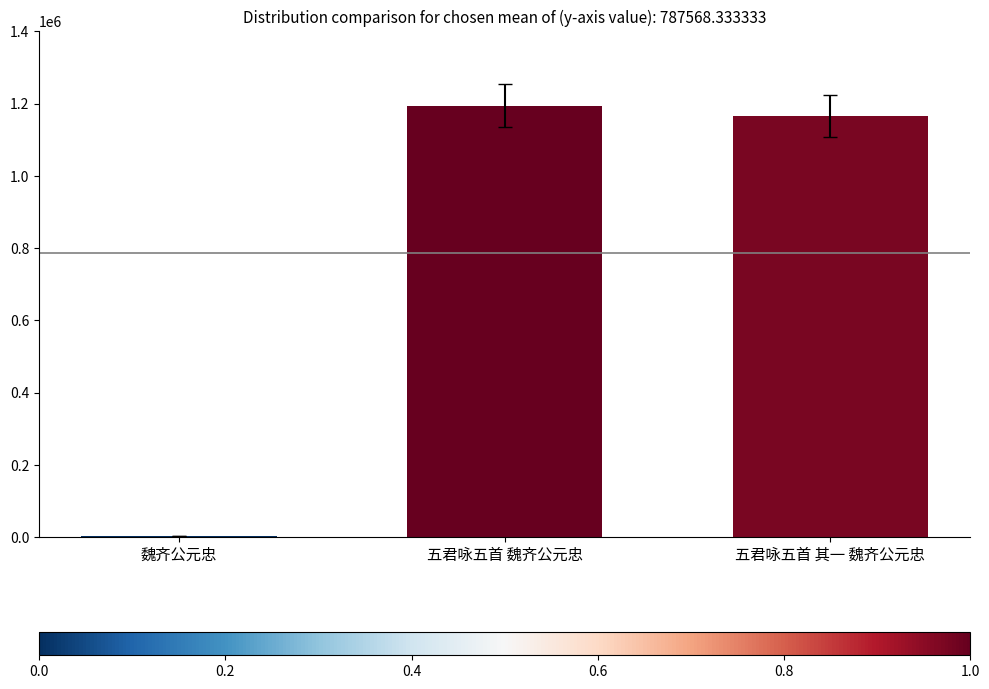

Reading right to left, extract all data points from this chart.

1166375	1194342	1988